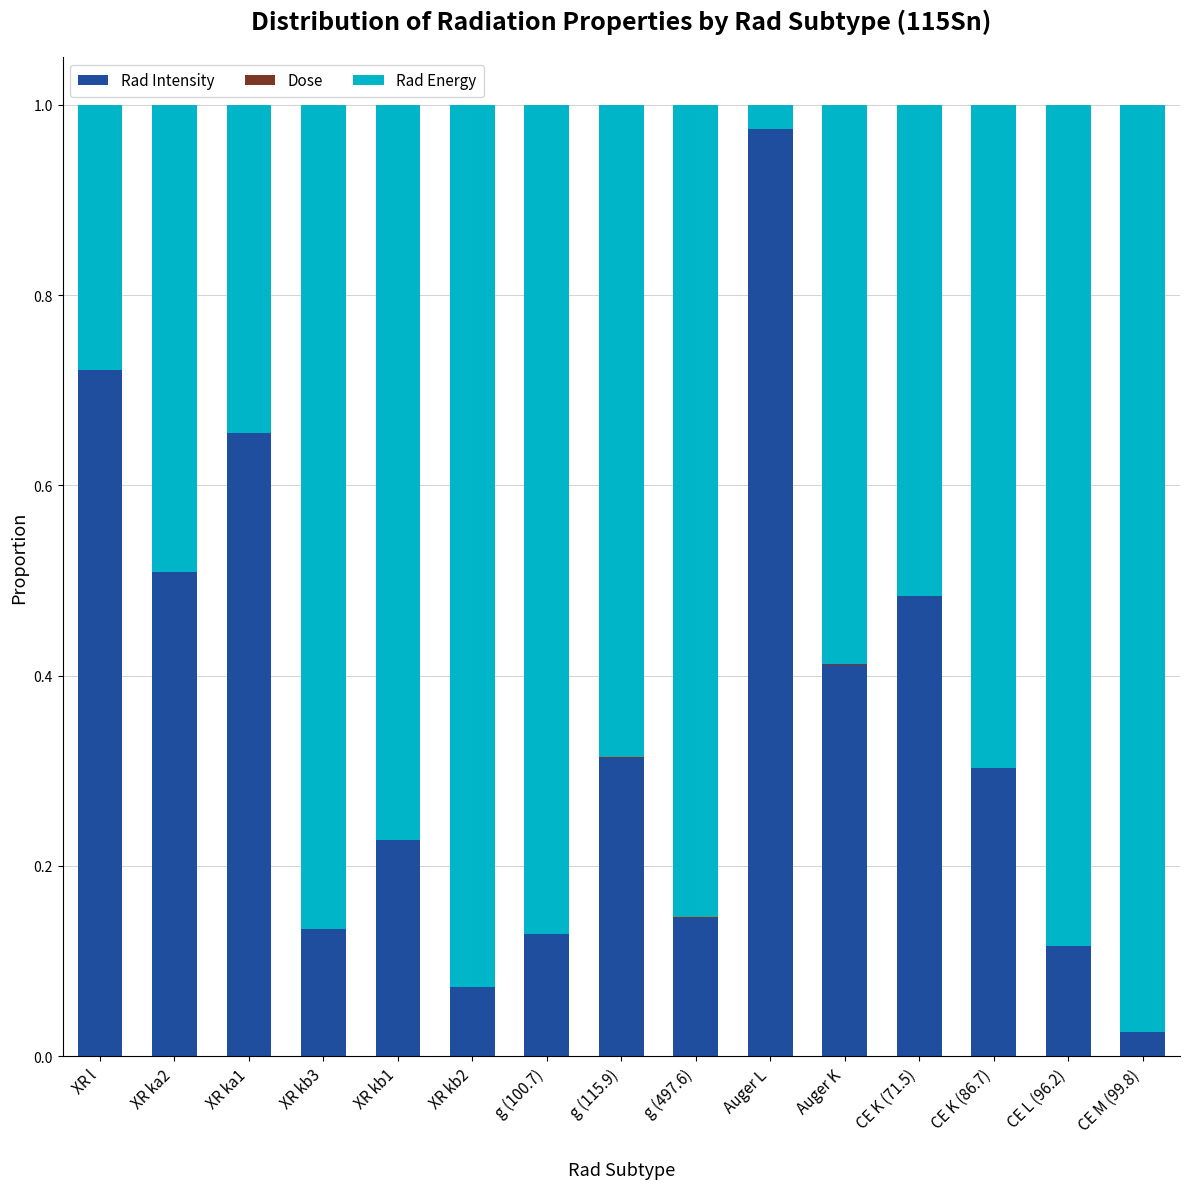

At which label does Rad Intensity reach its peak?

Auger L